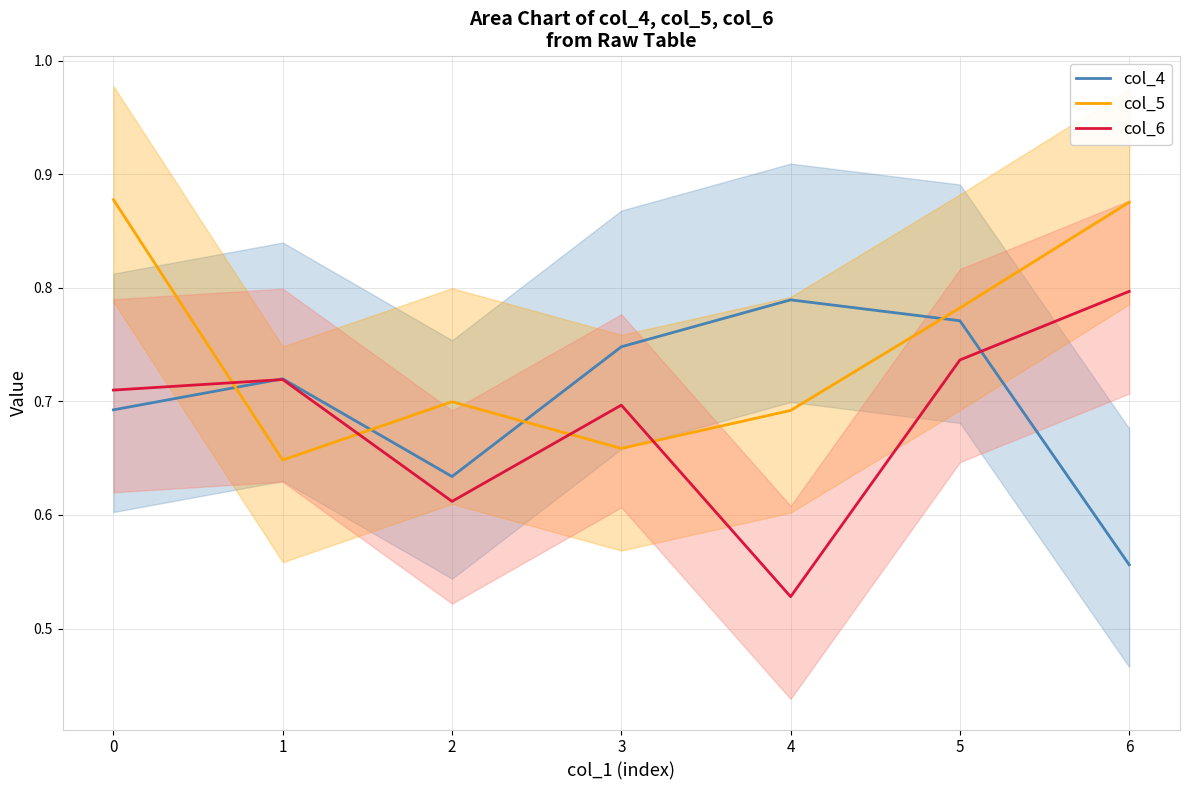

What is the minimum value for col_5?

0.6